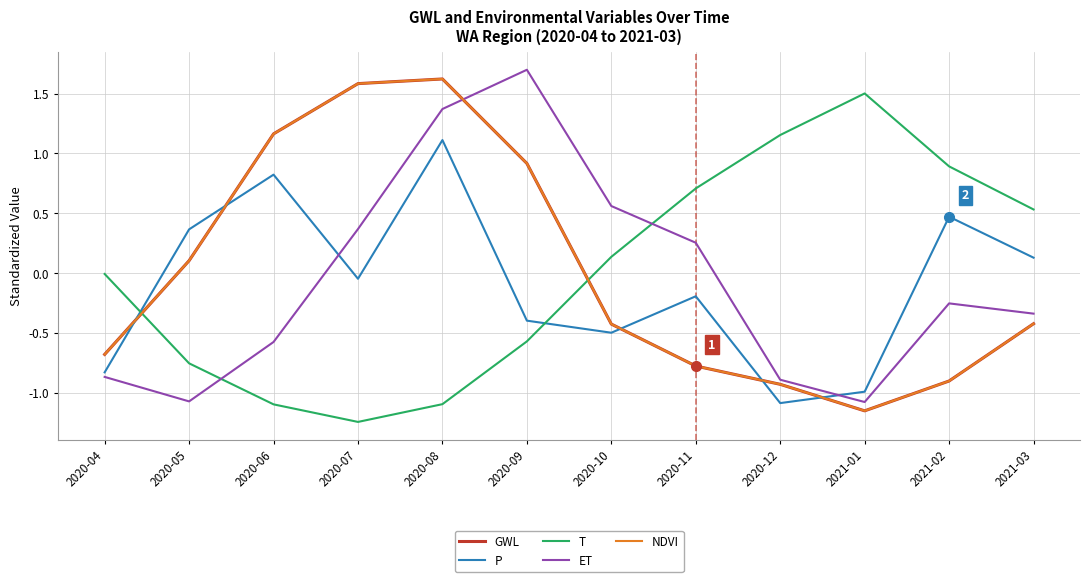

Does the chart display data point markers on the line(s)?

No